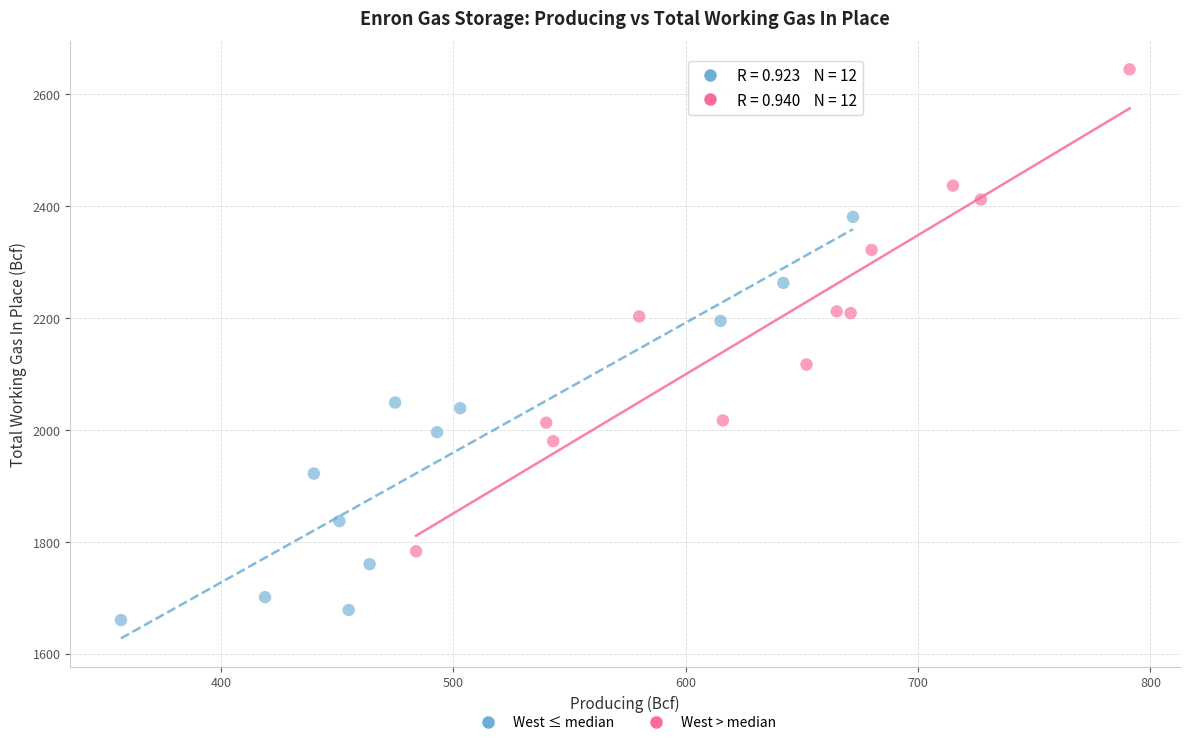

Which series reaches the minimum Y coordinate?

West ≤ median